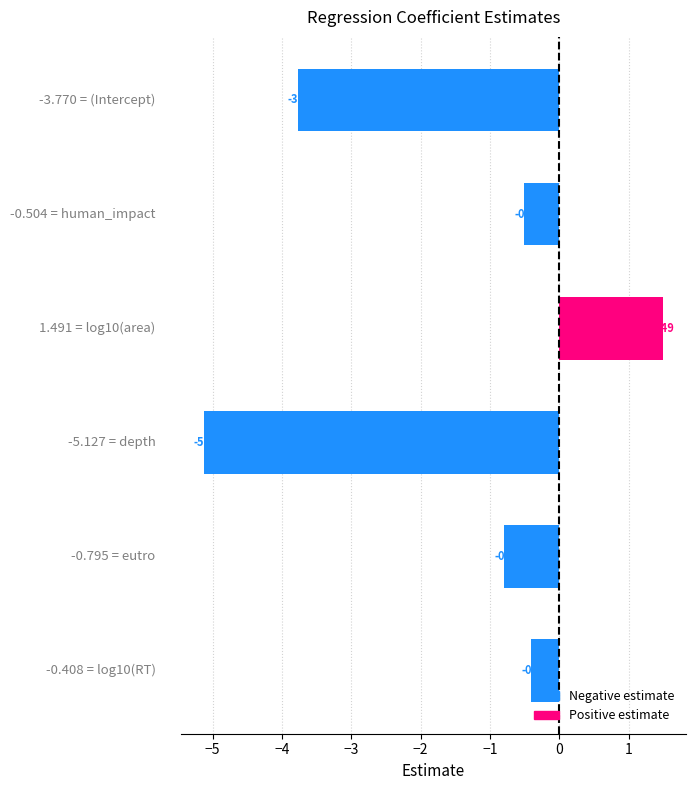

Are the bars horizontal?

Yes